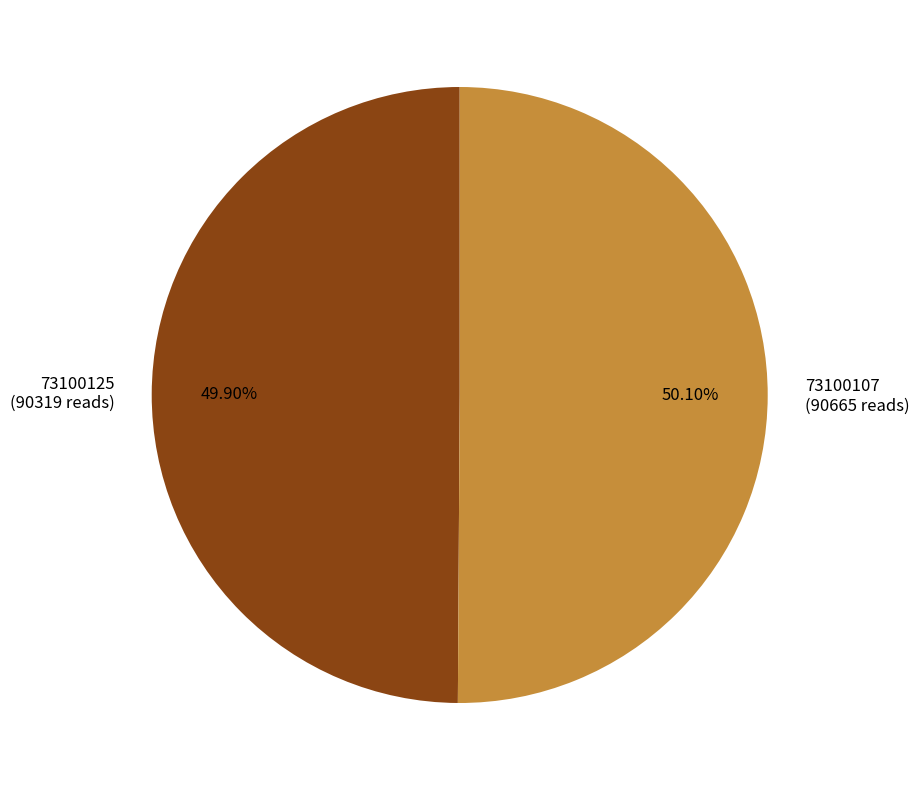

What percentage is the 73100125 slice, to the nearest percent?

50%